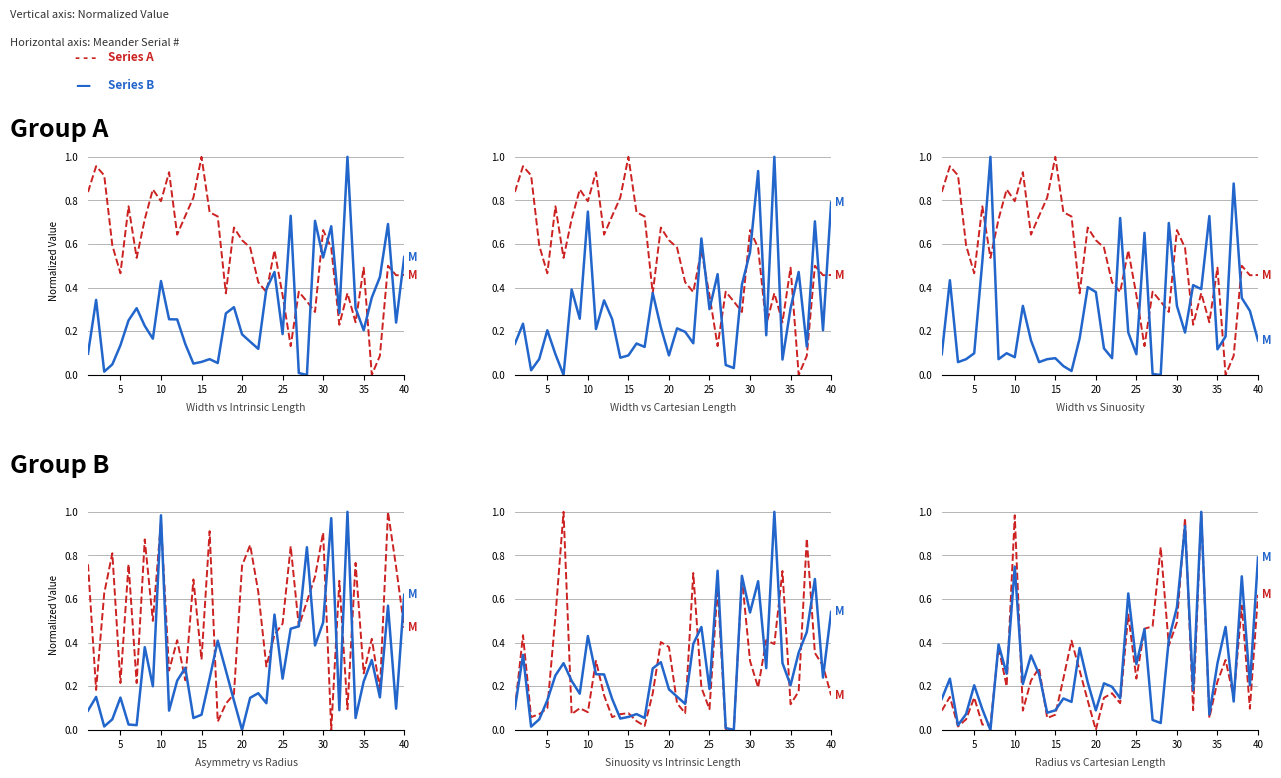

The Meander Asymmetry [-] series shows 1.2 at 15. True or false?

False